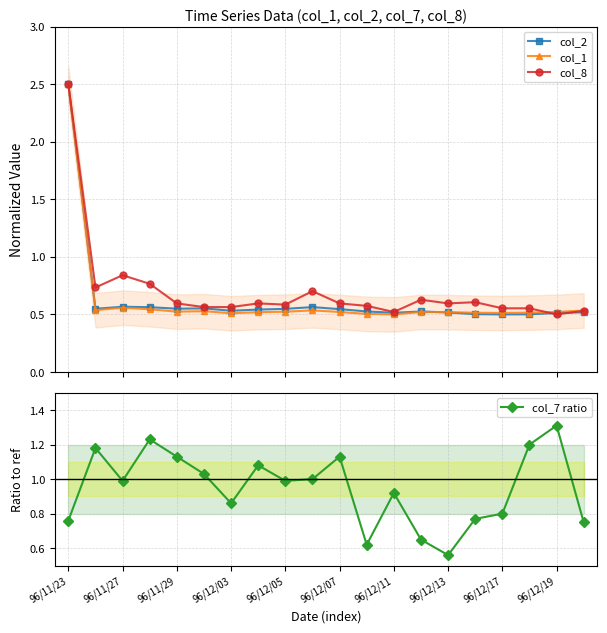

Rank the series by their maximum value, from lowest to highest.

col_7 ratio, col_2, col_1, col_8